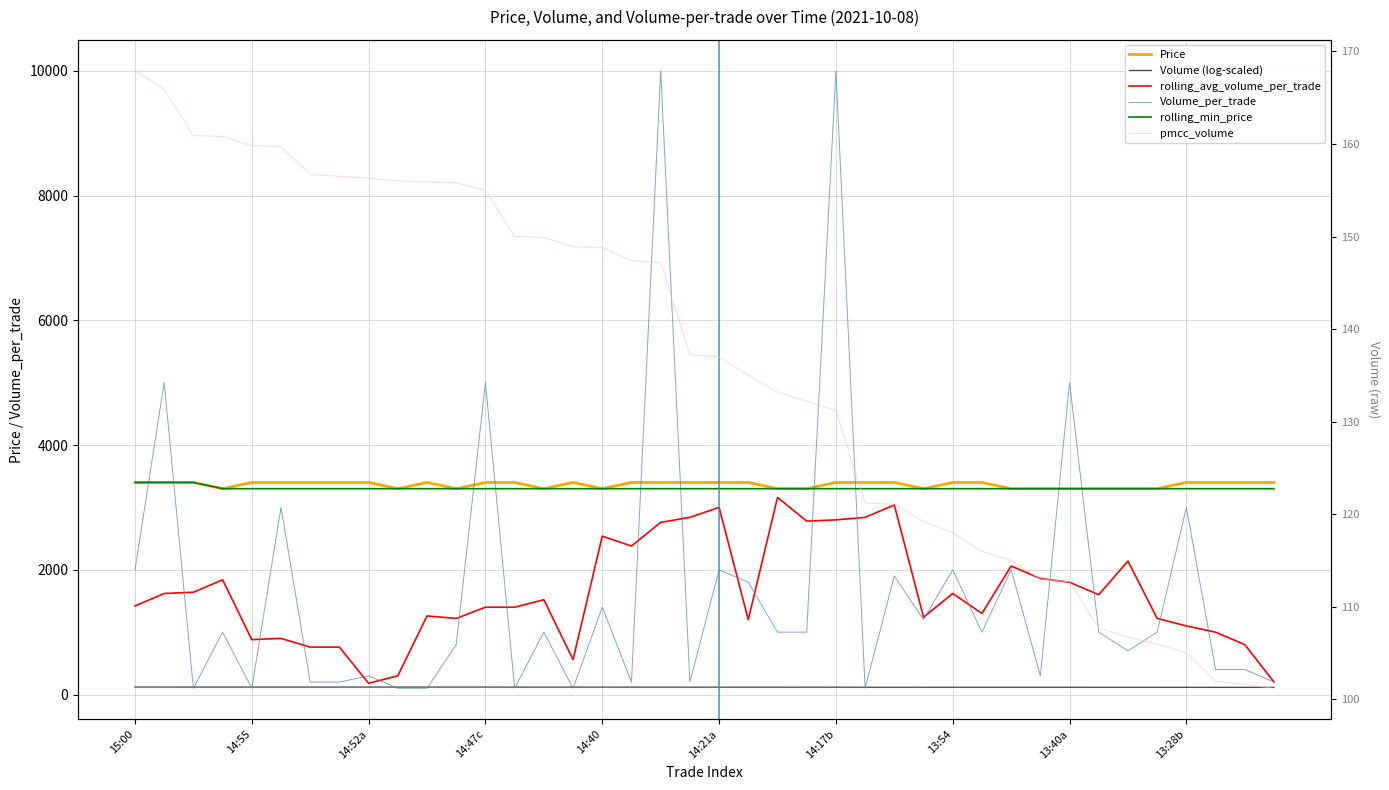

Is it true that Price equals 3400.0 at 29?

True